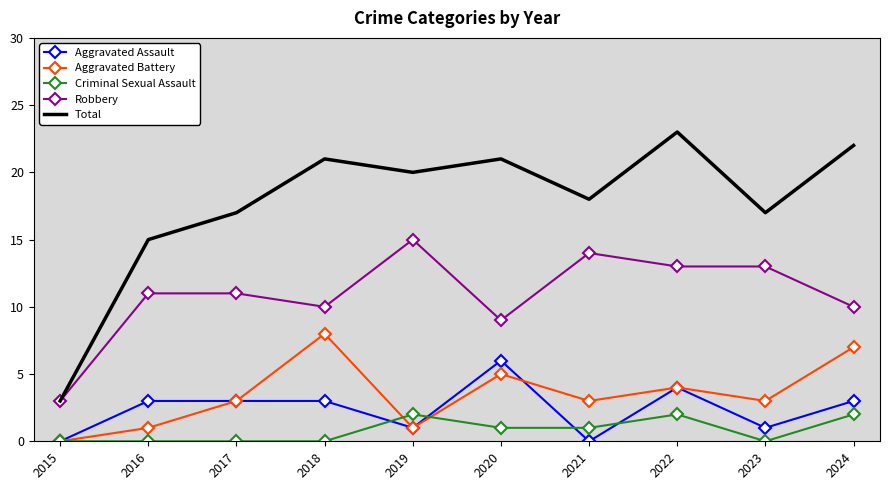

What value does the Aggravated Assault series have at 2024?

3